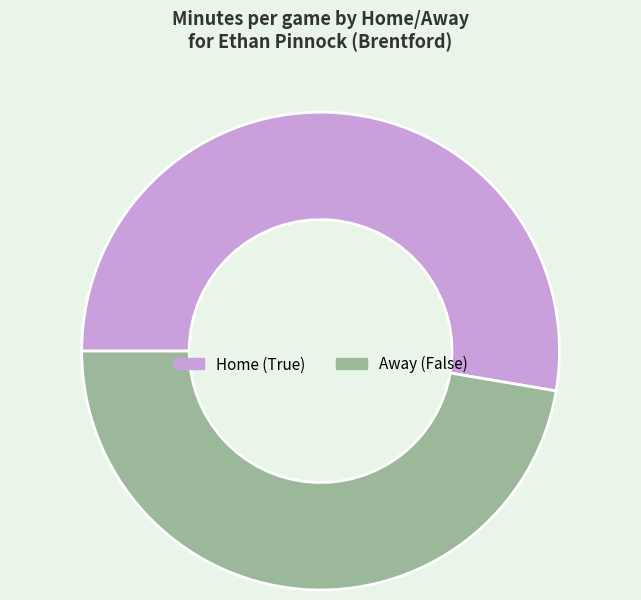

Which slice is the smallest?

Away (False)